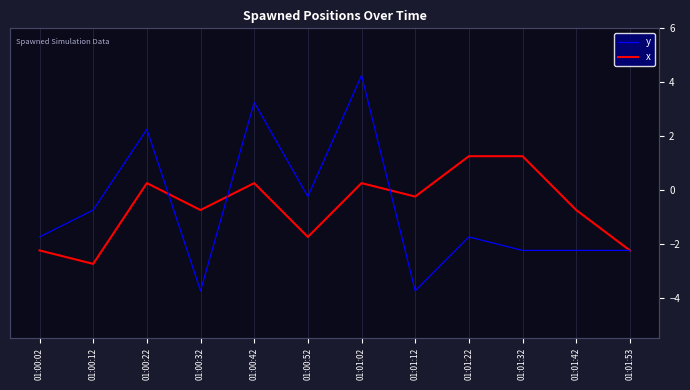

Does the chart display data point markers on the line(s)?

No